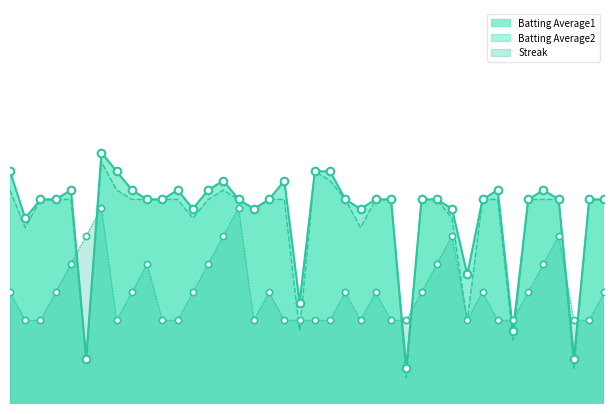

Is the value of Streak at 2010-07-24 greater than the value of Batting Average1 at 2010-07-15?

Yes